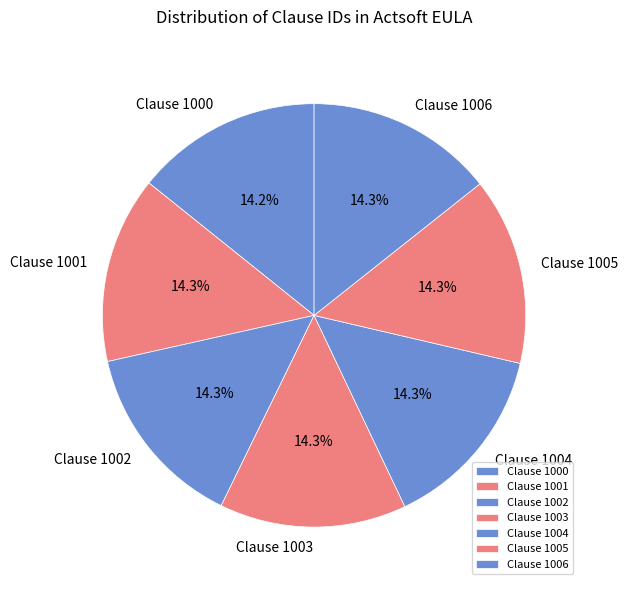

Is it true that Clause 1003 is 14% of the pie?

True